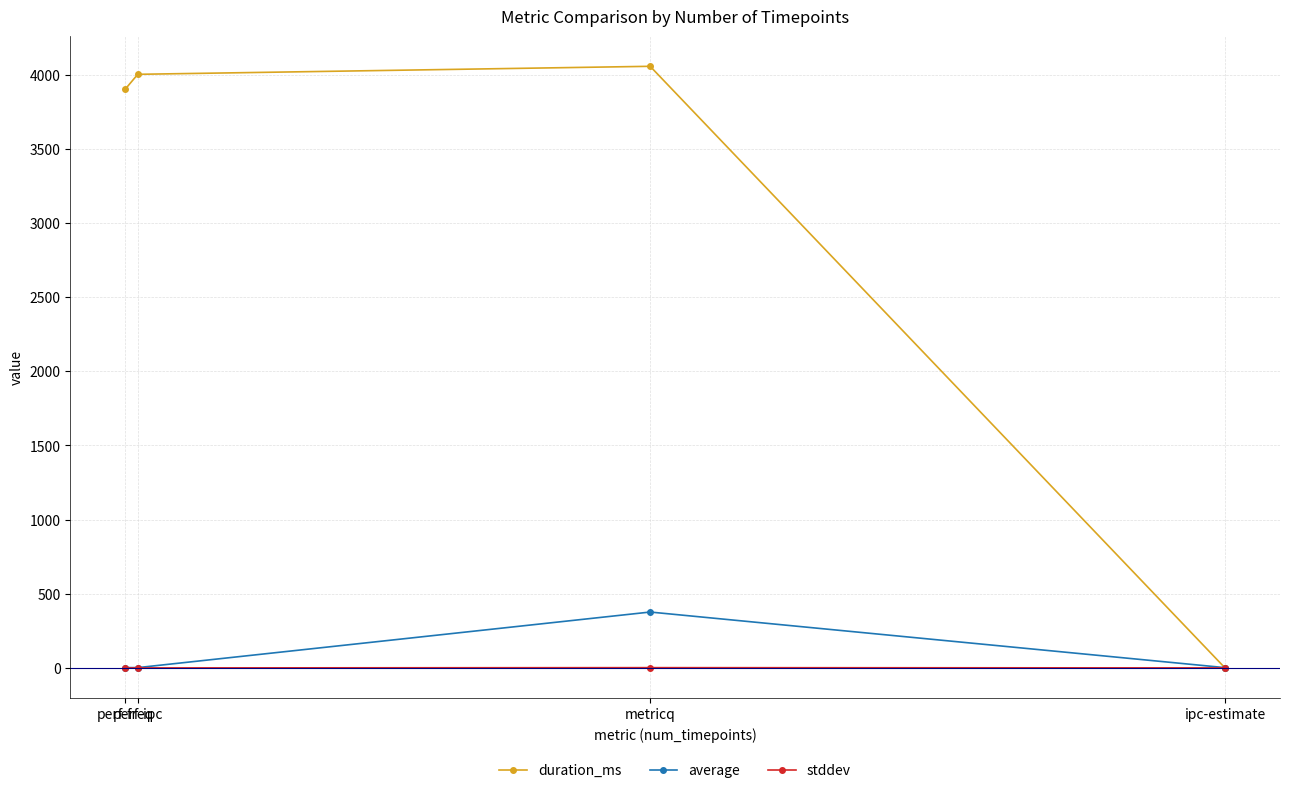

What is the label of the 2nd point from the left?

perf-ipc